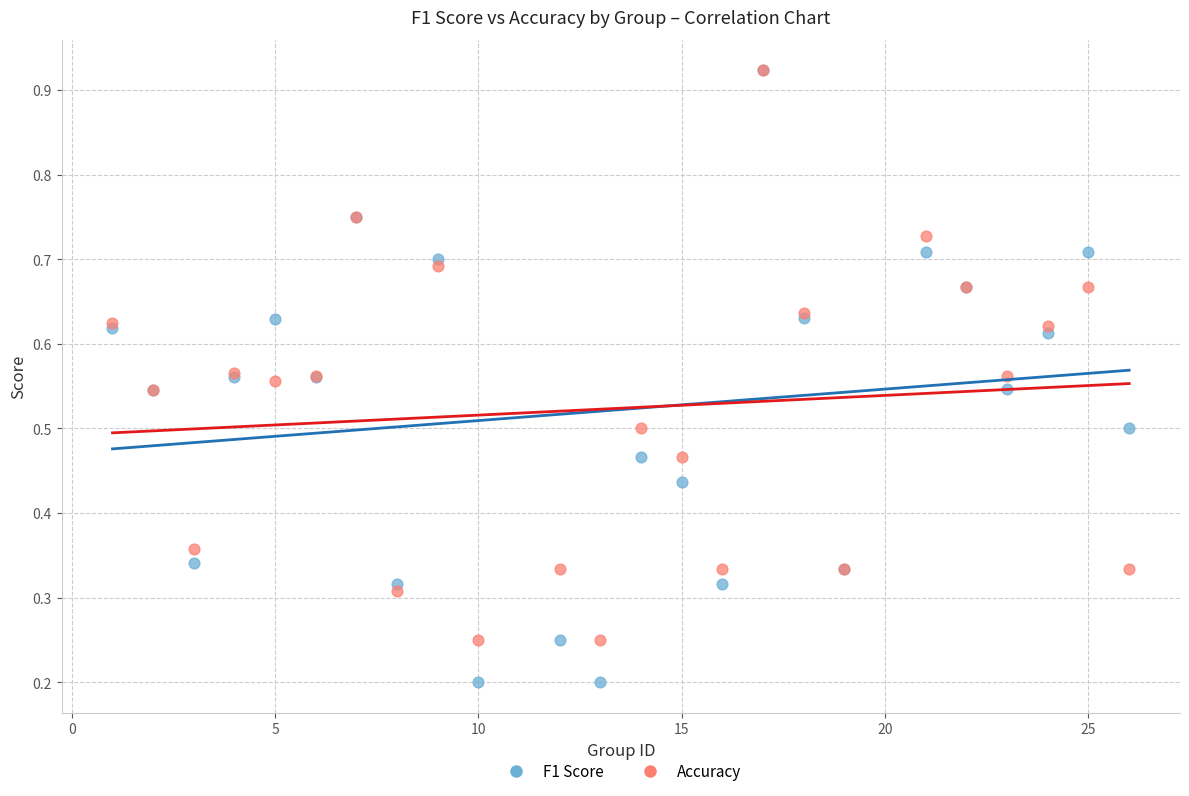

Which series contains the lowest Y value?

F1 Score